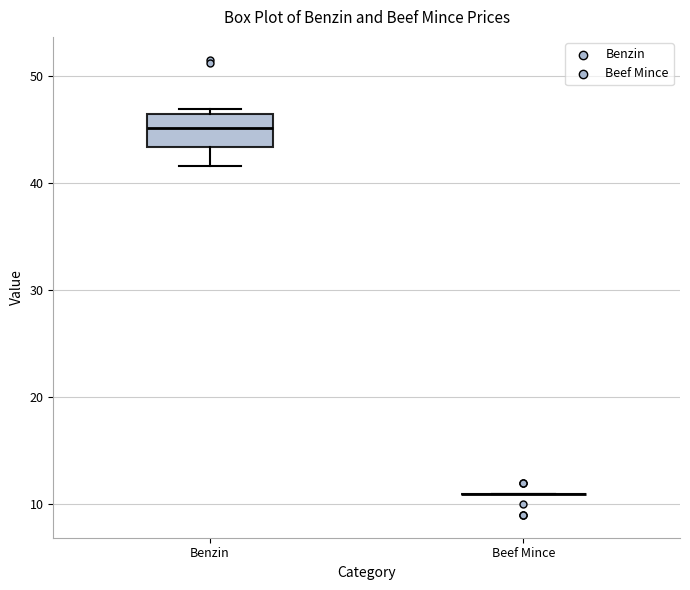

Where is the lower edge of the box for Benzin on the y-axis? The values are not printed on the chart, so give them approximately, as read against the axis.

43